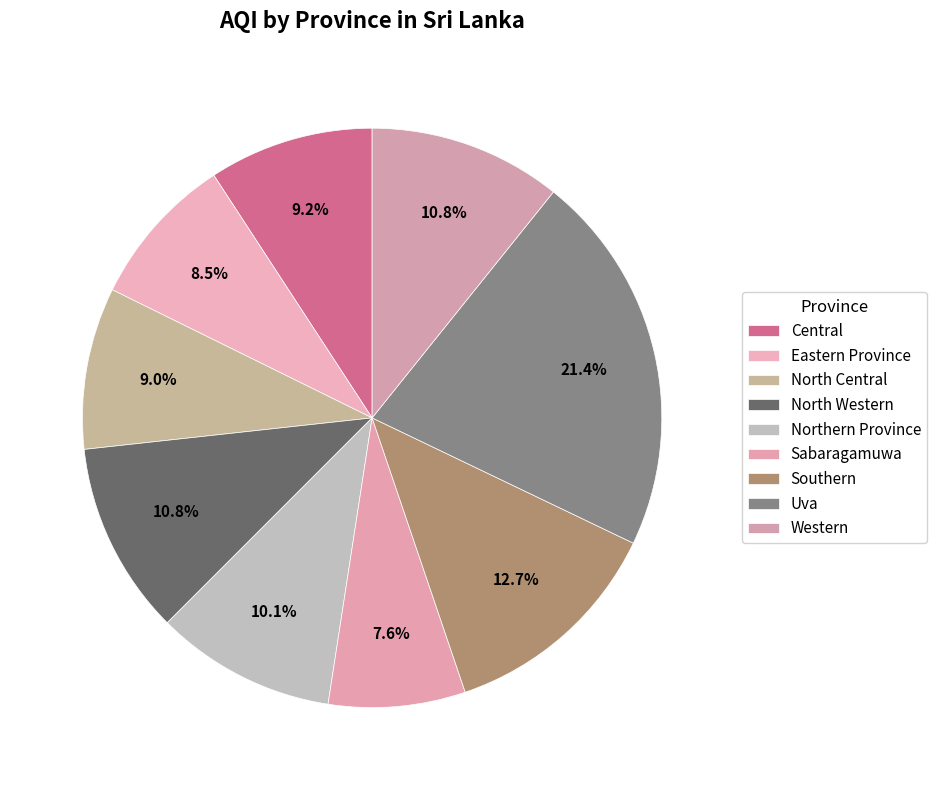

Do Sabaragamuwa and Northern Province together represent more than half of the pie?

No